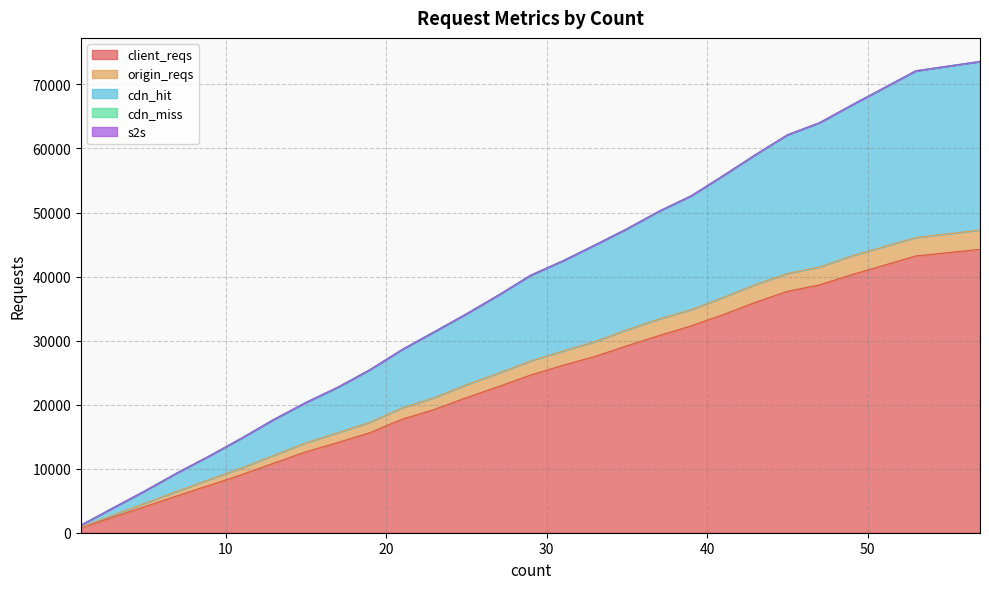

Does the chart have visible grid lines?

Yes